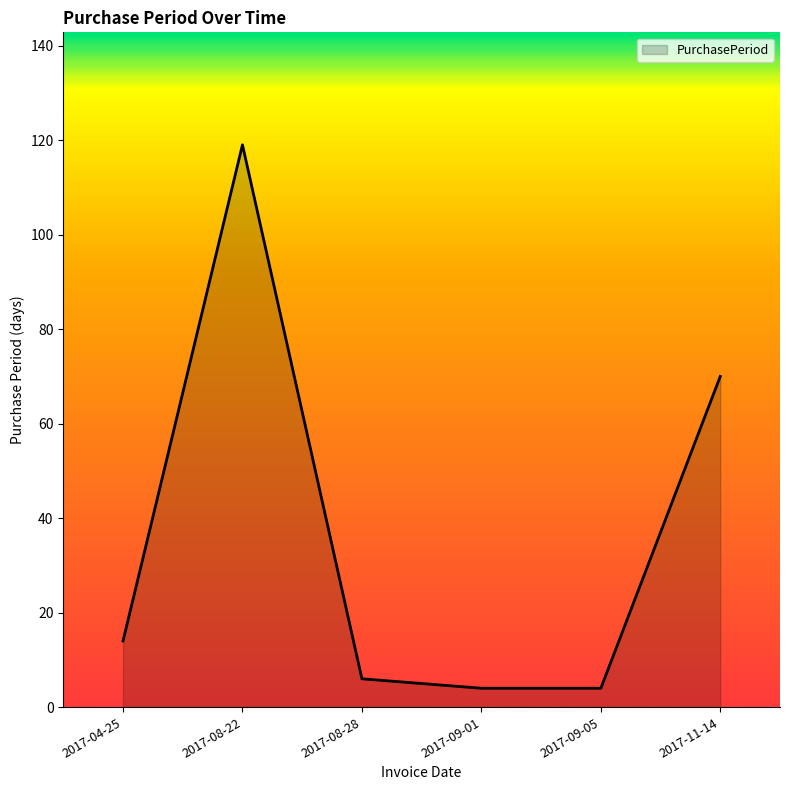

Approximately how many times larger is the value at 2017-09-01 compared to 2017-11-14?

0.1